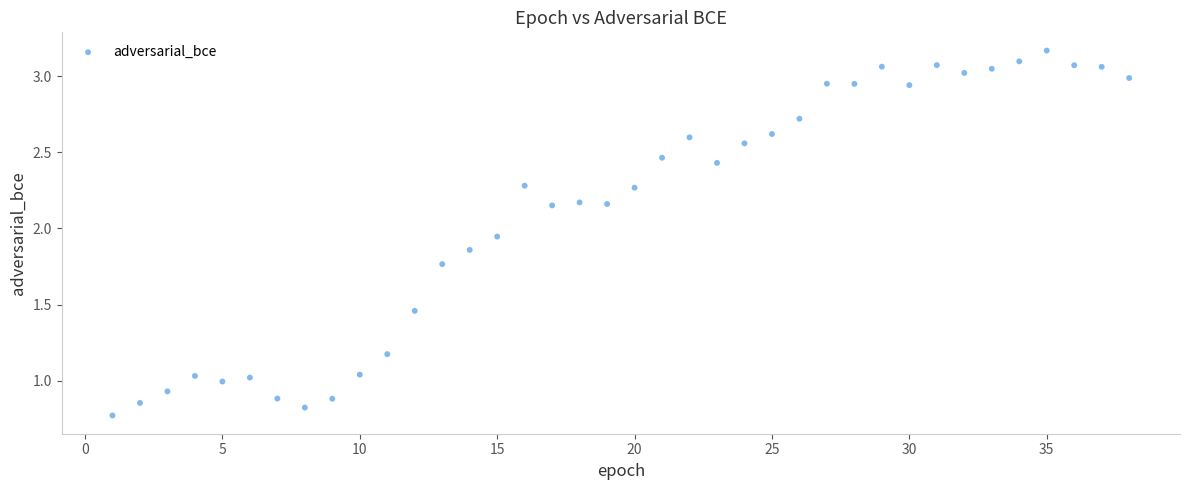

How many data points are displayed?

38